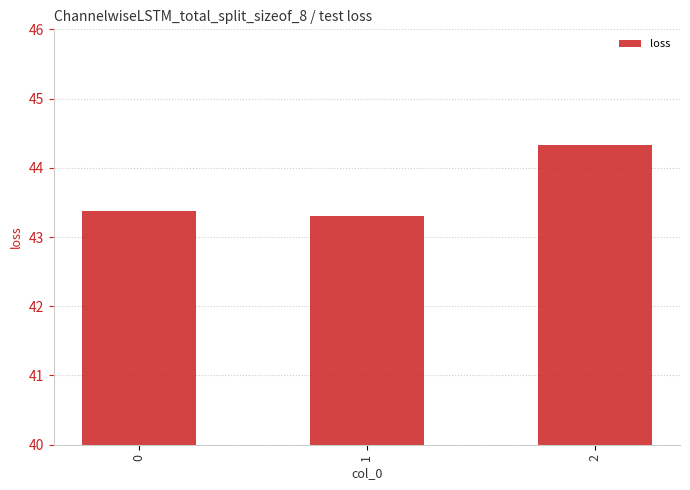

Between 2 and 1, which is larger?

2